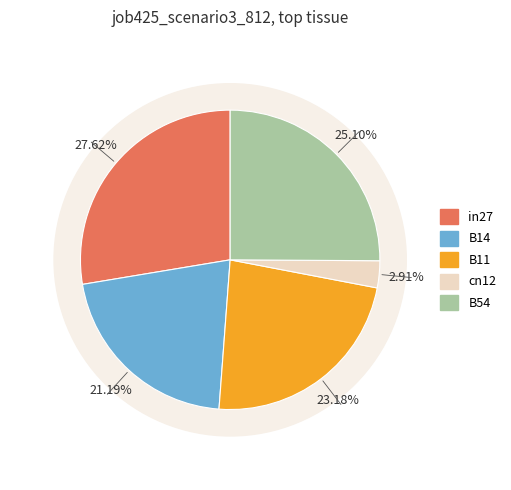

Does any single category account for the majority?

No